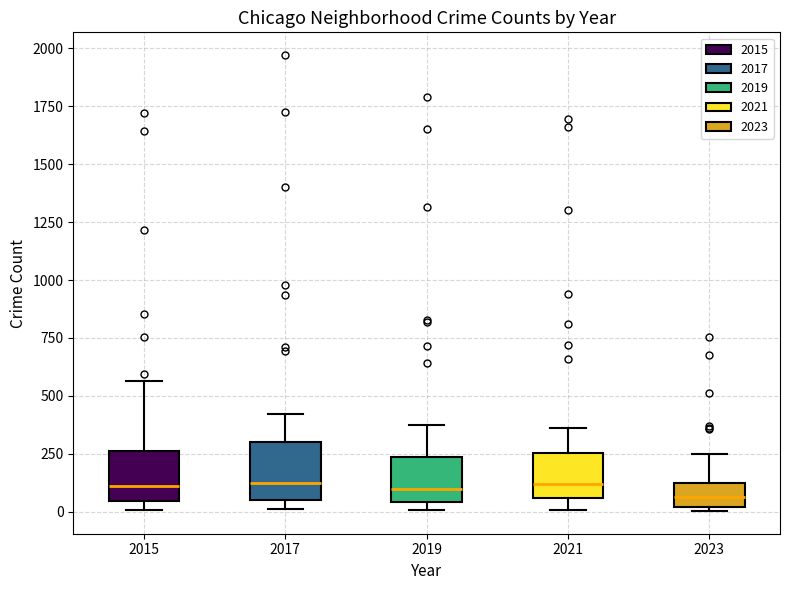

Reading left to right, transcribe this box plot: for each box, give where its median line is, the range the box spans, and where its two whiskers end, as read against the y-axis. The values are not printed on the chart, so give them approximately, as read against the axis.

2015: median 100, box 50 to 250, whiskers 0 to 550
2017: median 100, box 50 to 300, whiskers 0 to 400
2019: median 100, box 50 to 250, whiskers 0 to 400
2021: median 100, box 50 to 250, whiskers 0 to 350
2023: median 50, box 0 to 100, whiskers 0 (just below the box's lower edge) to 250